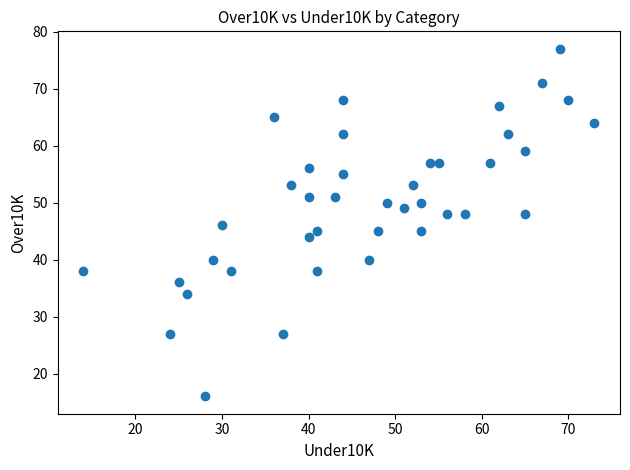

What is the range of Y values (max minus min)?

61.0